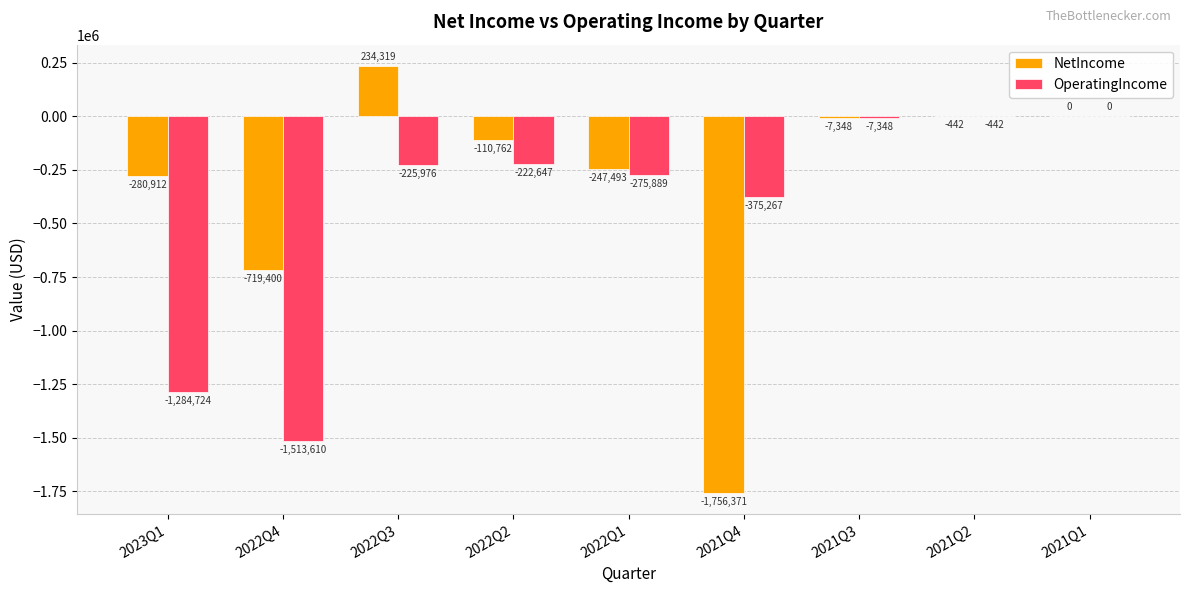

What is the difference between the OperatingIncome values at 2021Q1 and 2021Q3?

7348